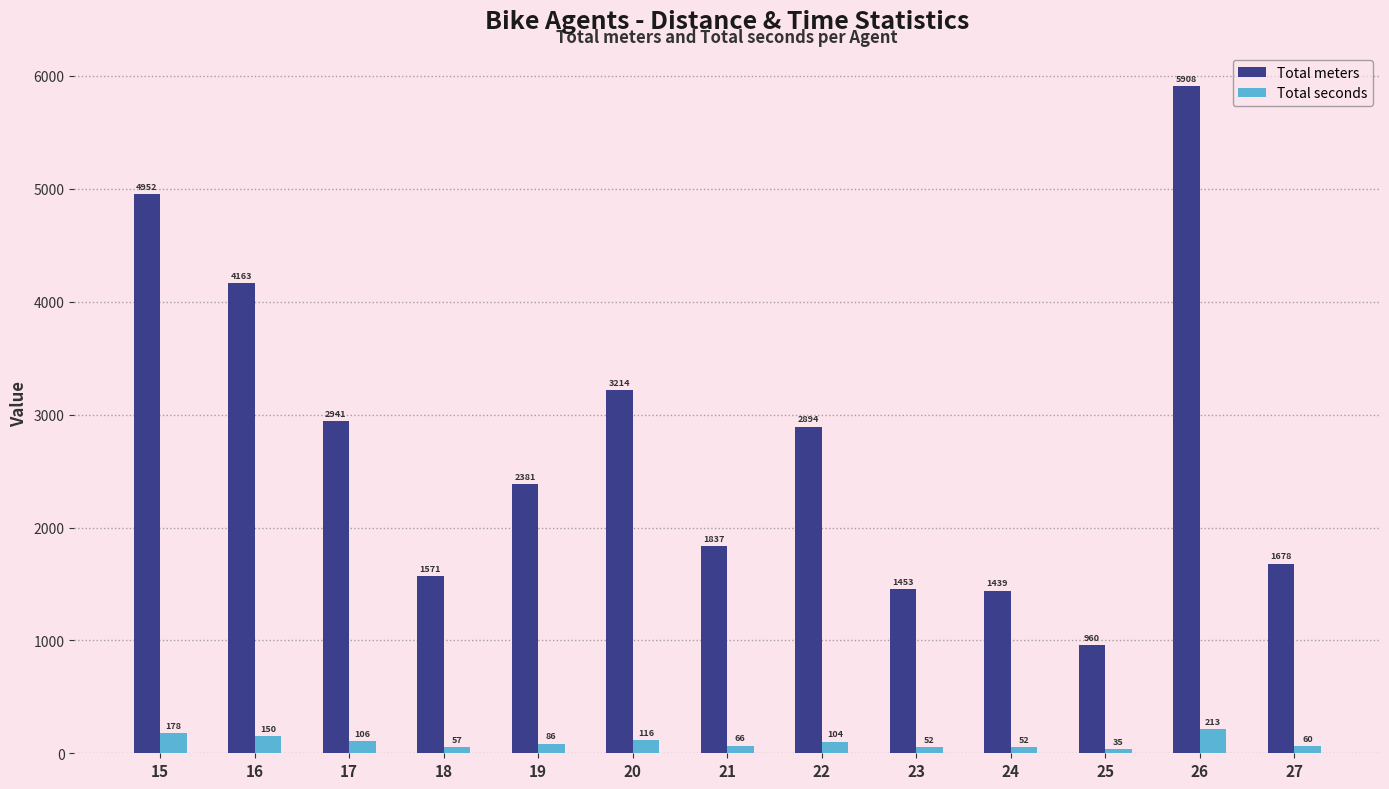

What is the value of the Total seconds bar at the 4th from the left?

56.6